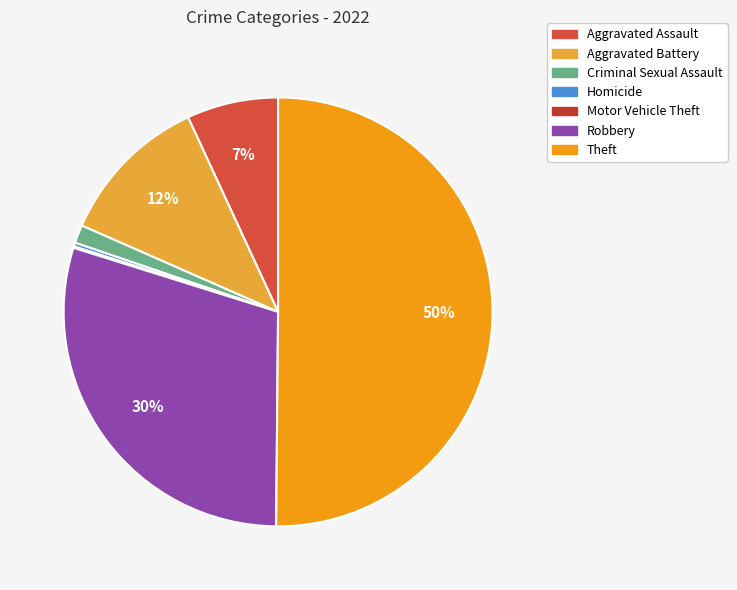

What is the total percentage of Motor Vehicle Theft and Criminal Sexual Assault?

1.5%